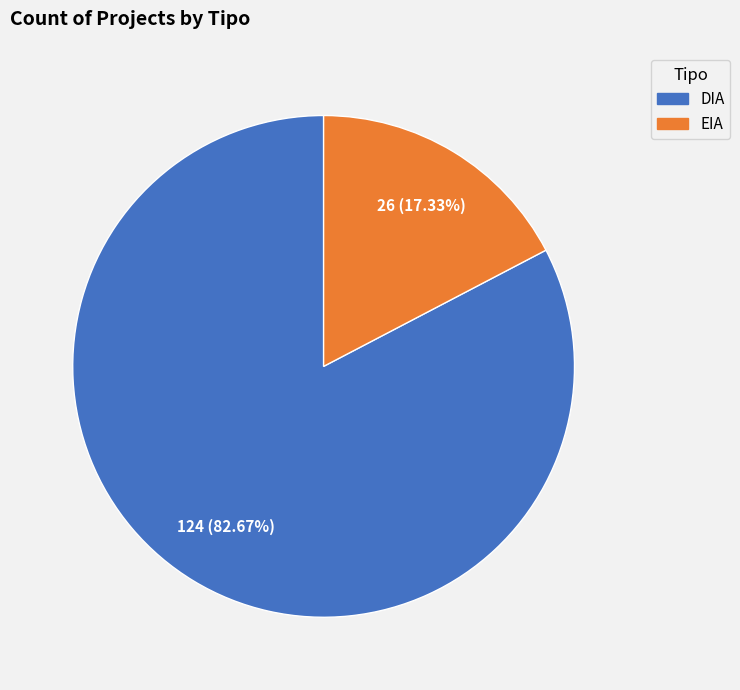

To the nearest percent, what is the difference between the largest and smallest slice percentages?

65%